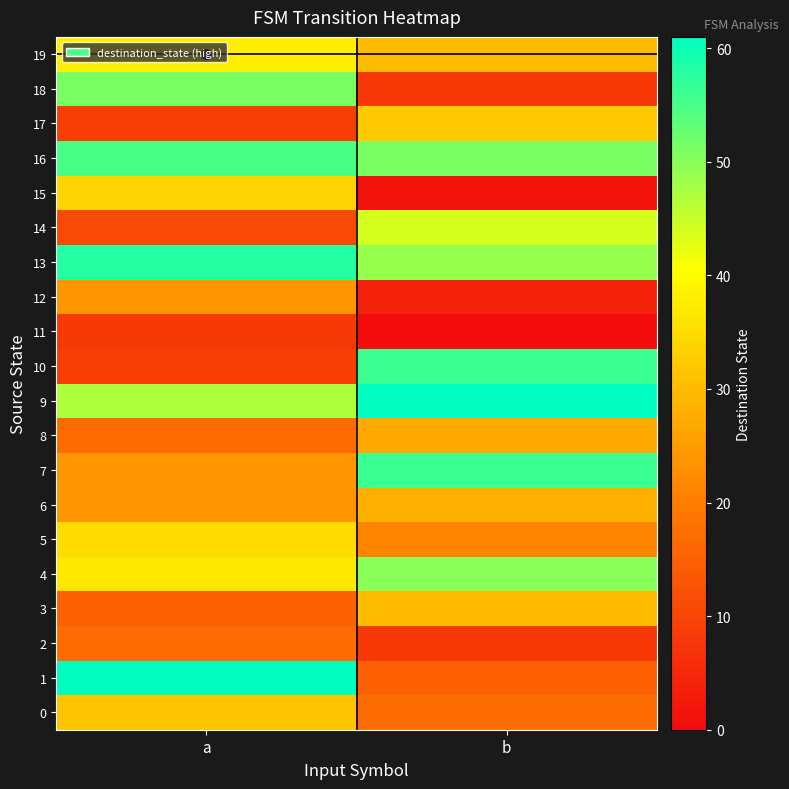

Which series has the largest range (max minus min)?

10